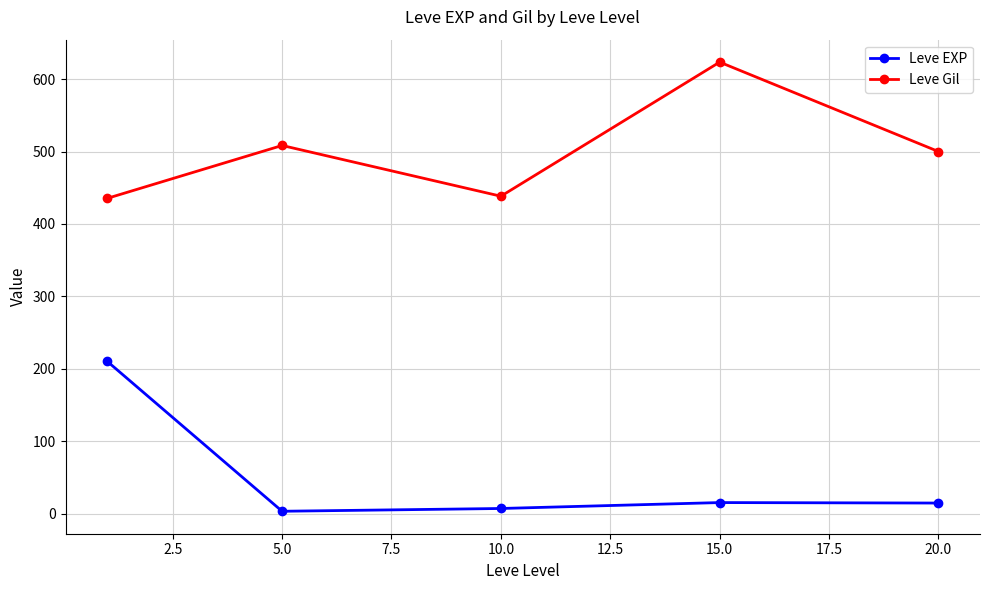

True or false: Leve EXP and Leve Gil intersect in this chart.

False